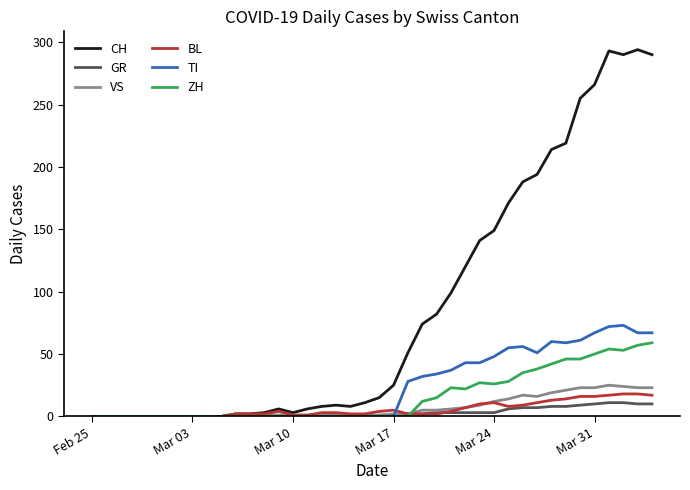

Which series has the largest range (max minus min)?

CH